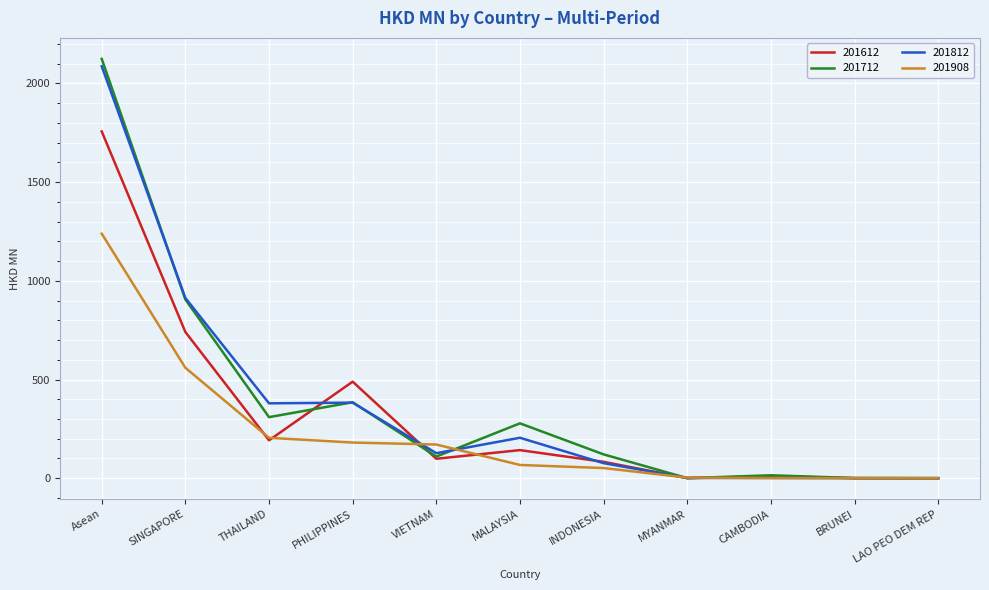

Which category has the highest value across all series?

Asean